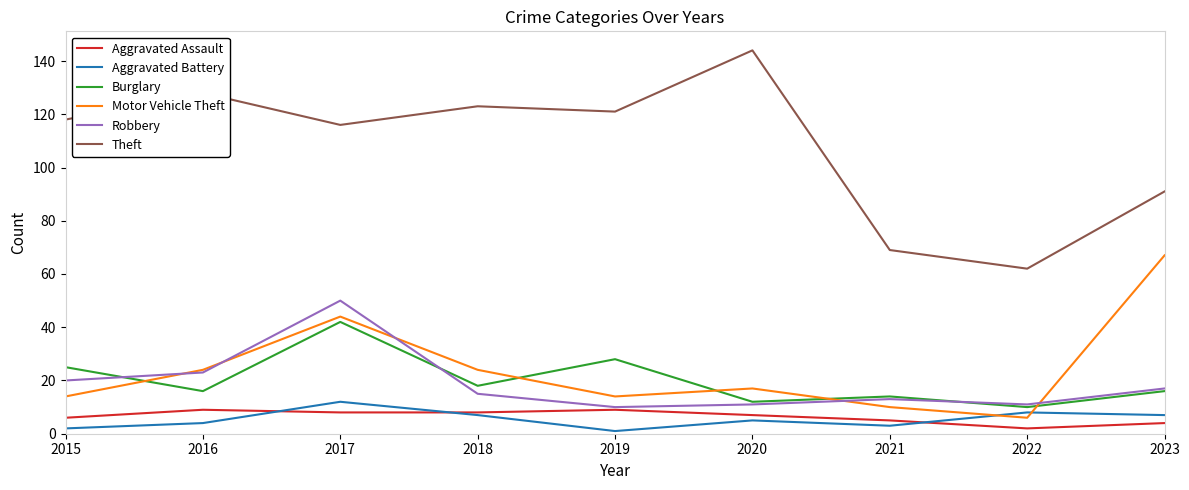

Is it true that Burglary equals 14 at 2021?

True